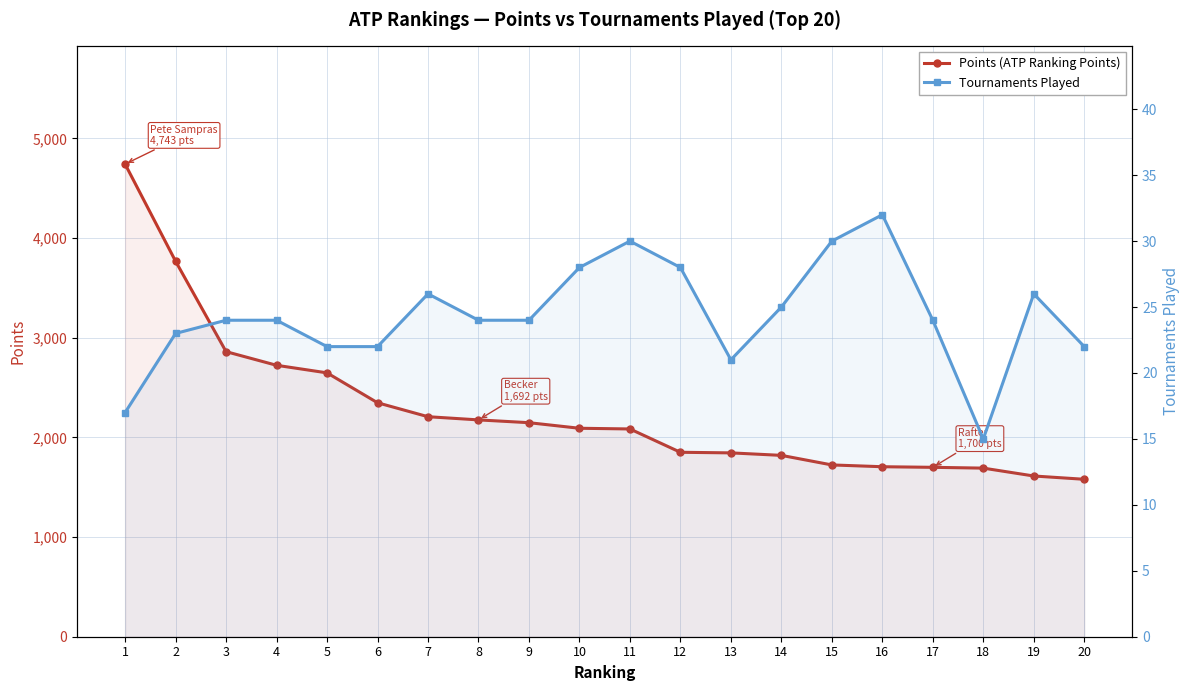

True or false: Points (ATP Ranking Points) has more than 2 interior local peaks.

False